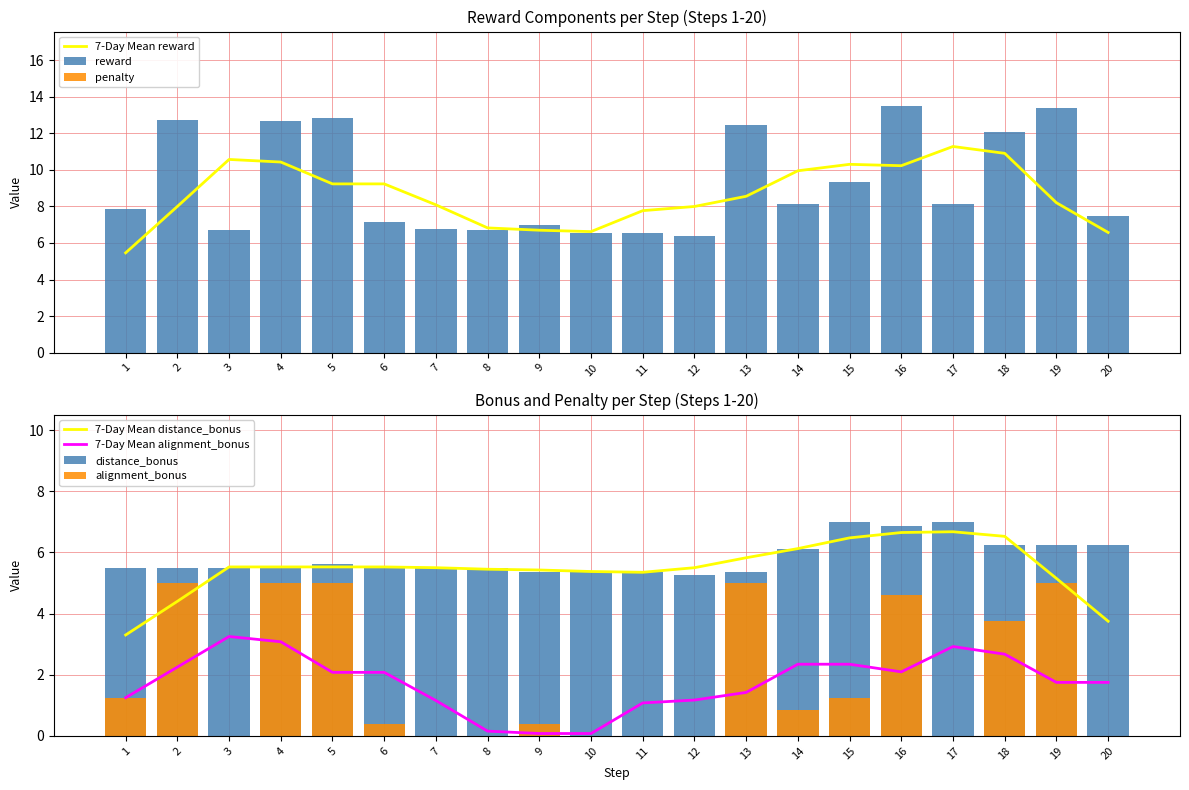

Reading left to right, transcribe all the data shown in this chart.

reward: 7.9	12.7	6.7	12.7	12.8	7.2	6.7	6.7	7.0	6.5	6.5	6.4	12.4	8.1	9.3	13.5	8.1	12.1	13.4	7.5
alignment_bonus: 1.2	5.0	0.0	5.0	5.0	0.4	0.0	0.0	0.4	0.0	0.0	0.0	5.0	0.9	1.2	4.6	0.0	3.8	5.0	0.0
distance_bonus: 5.5	5.5	5.5	5.5	5.6	5.5	5.5	5.5	5.4	5.4	5.4	5.2	5.4	6.1	7.0	6.9	7.0	6.2	6.2	6.2